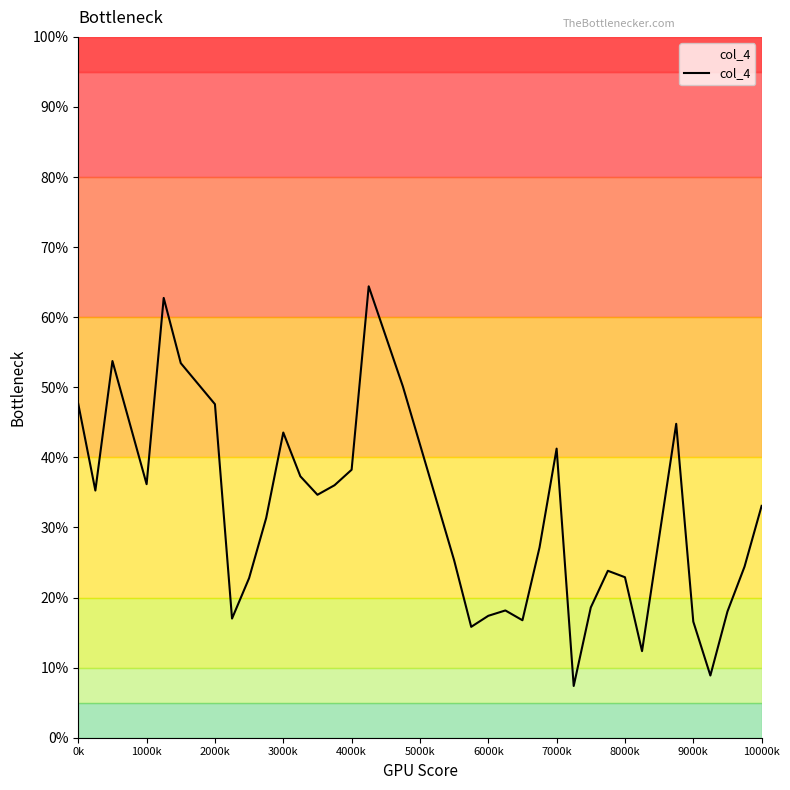

What is the difference between the maximum and minimum values?

57.0